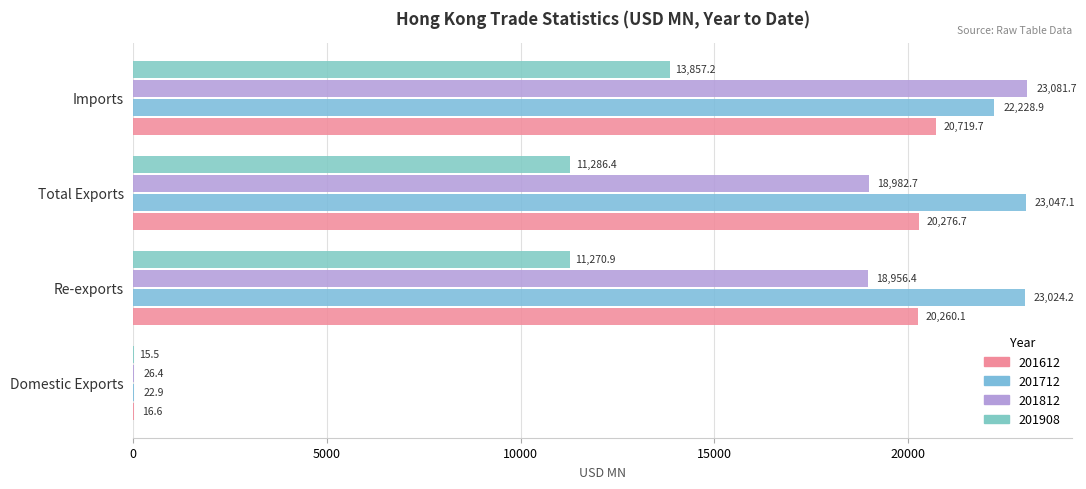

How many series are shown in this chart?

4